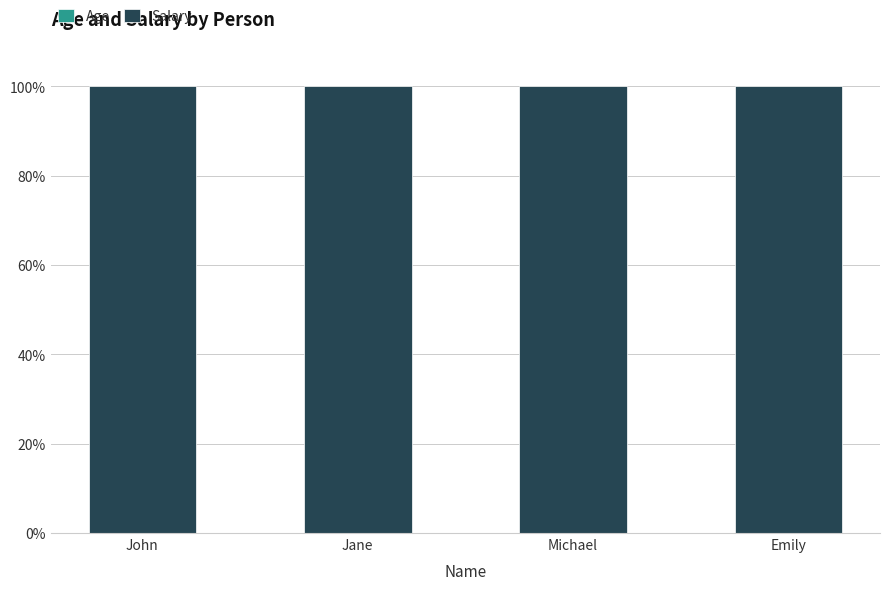

Are the bars horizontal?

No